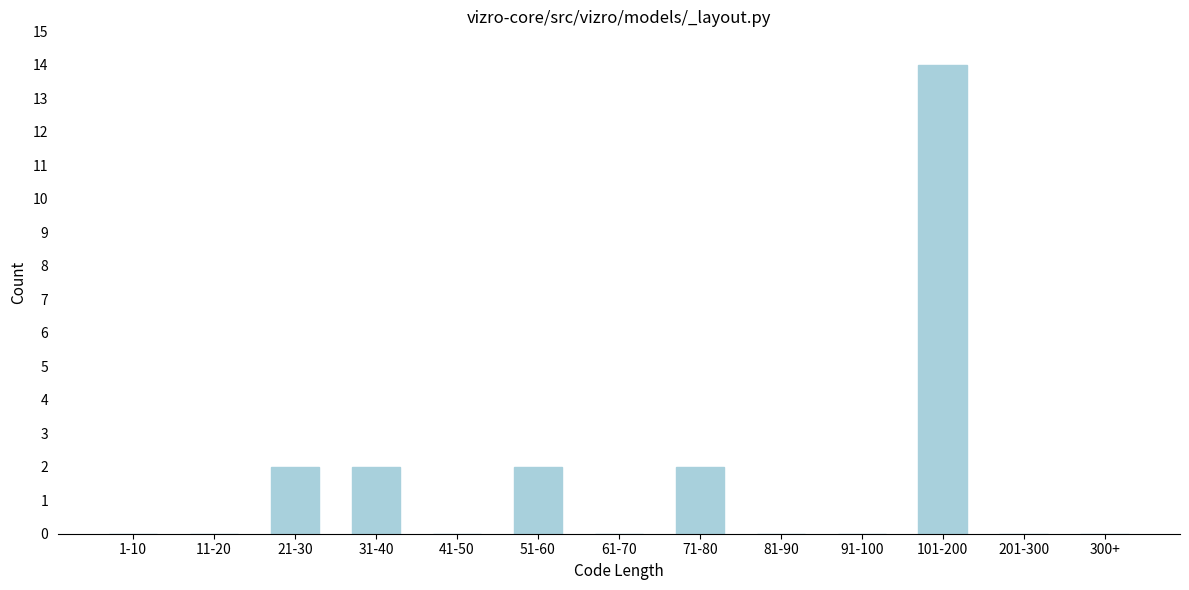

Reading left to right, what are all the values shown in this chart?

1-10=0	11-20=0	21-30=2	31-40=2	41-50=0	51-60=2	61-70=0	71-80=2	81-90=0	91-100=0	101-200=14	201-300=0	300+=0